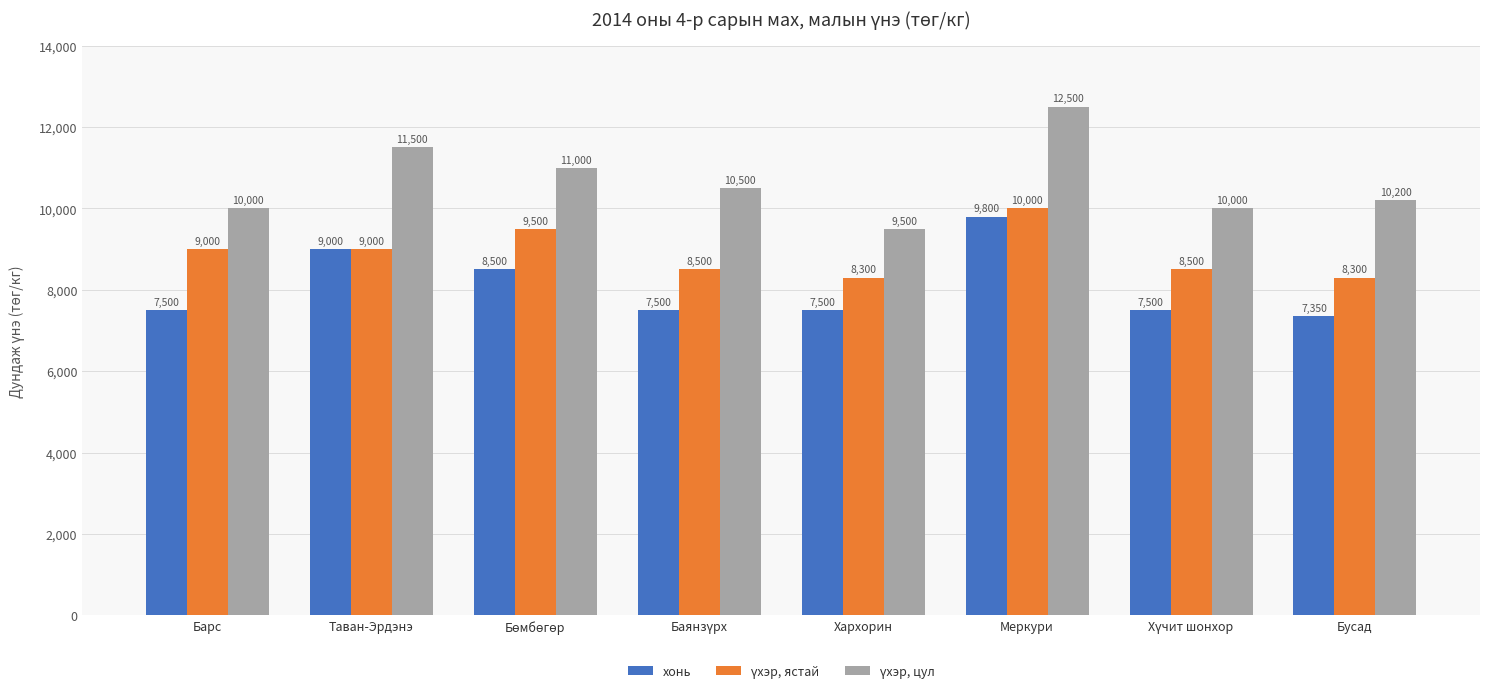

What is the average value of the хонь series?

8081